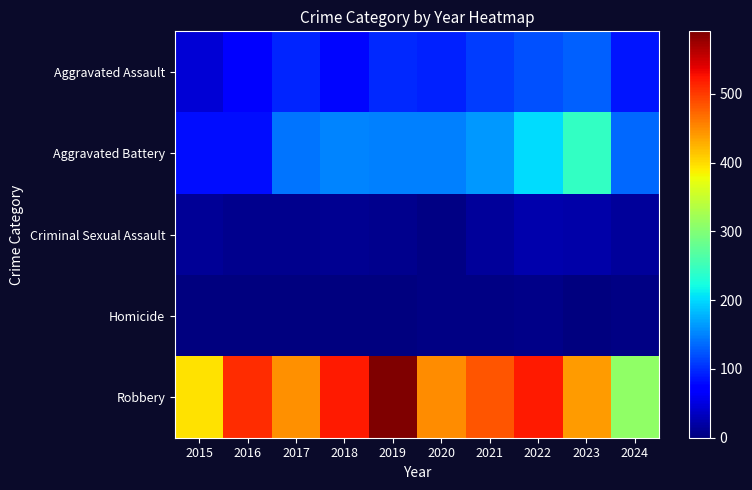

Reading left to right, what are all the values shown in this chart?

Aggravated Assault: 2015=46	2016=71	2017=95	2018=77	2019=98	2020=94	2021=110	2022=121	2023=130	2024=87
Aggravated Battery: 2015=82	2016=82	2017=142	2018=152	2019=148	2020=150	2021=163	2022=202	2023=244	2024=136
Criminal Sexual Assault: 2015=12	2016=8	2017=8	2018=11	2019=8	2020=3	2021=14	2022=24	2023=22	2024=14
Homicide: 2015=0	2016=1	2017=1	2018=1	2019=2	2020=3	2021=4	2022=5	2023=2	2024=3
Robbery: 2015=395	2016=510	2017=446	2018=520	2019=591	2020=450	2021=484	2022=521	2023=440	2024=311